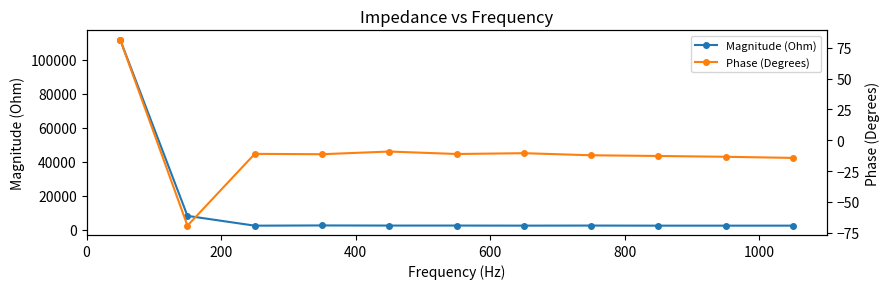

Which series has the largest range (max minus min)?

Magnitude (Ohm)